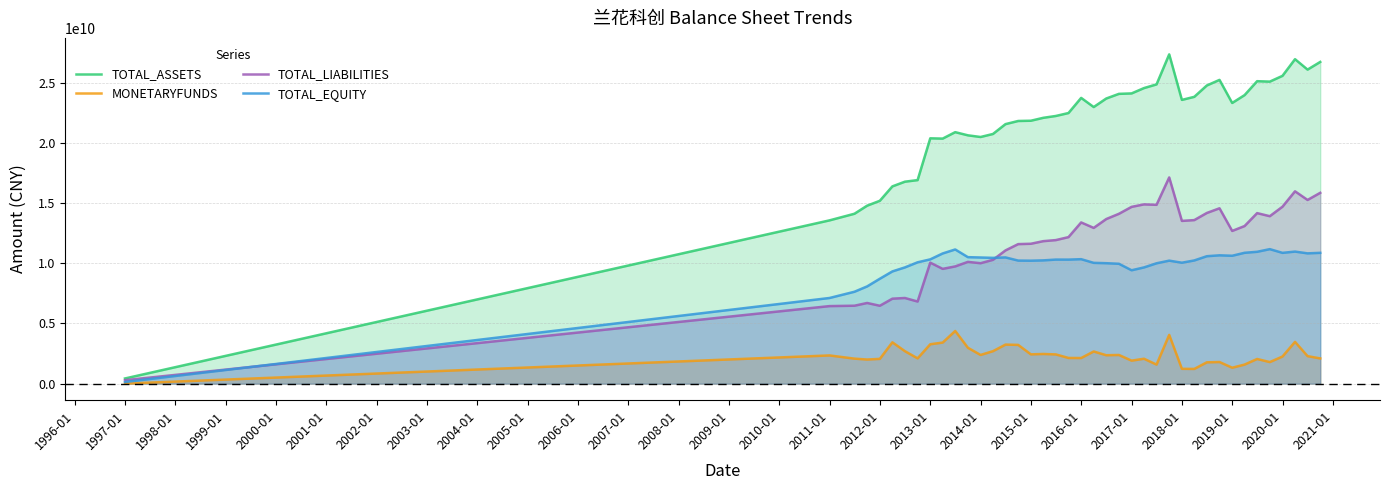

Which series has the largest range (max minus min)?

TOTAL_ASSETS